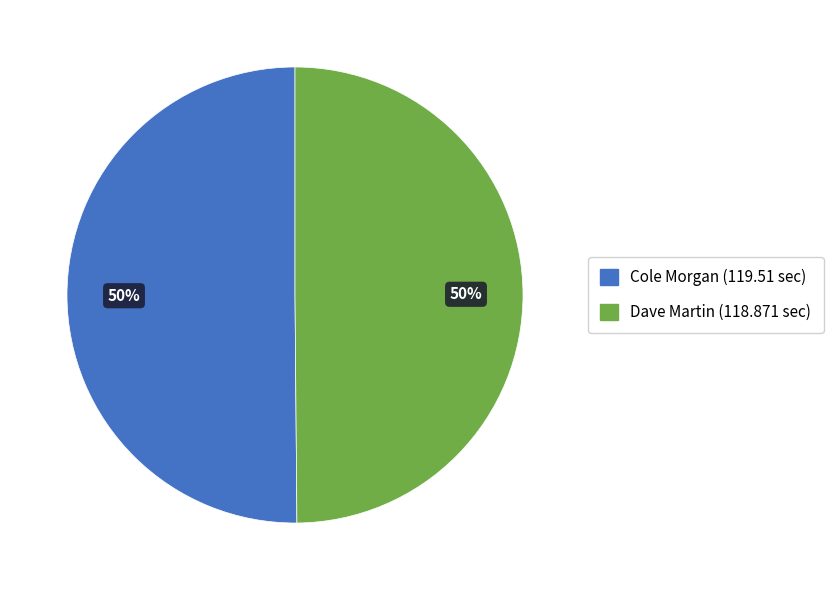

How many slices are in this pie chart?

2